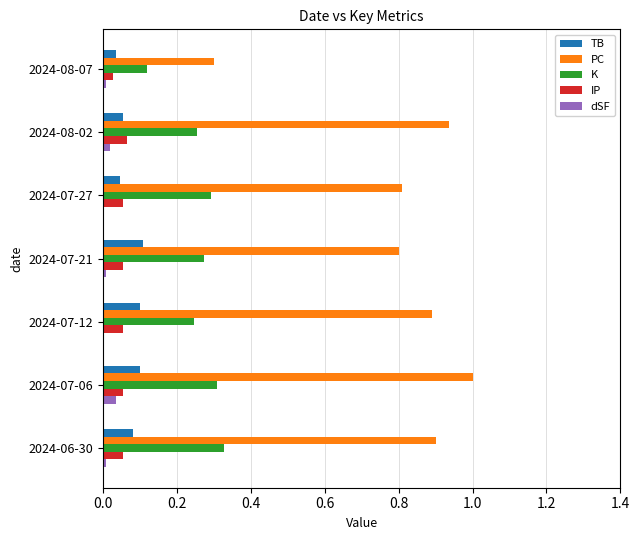

What are all the series names shown in the legend?

TB, PC, K, IP, dSF